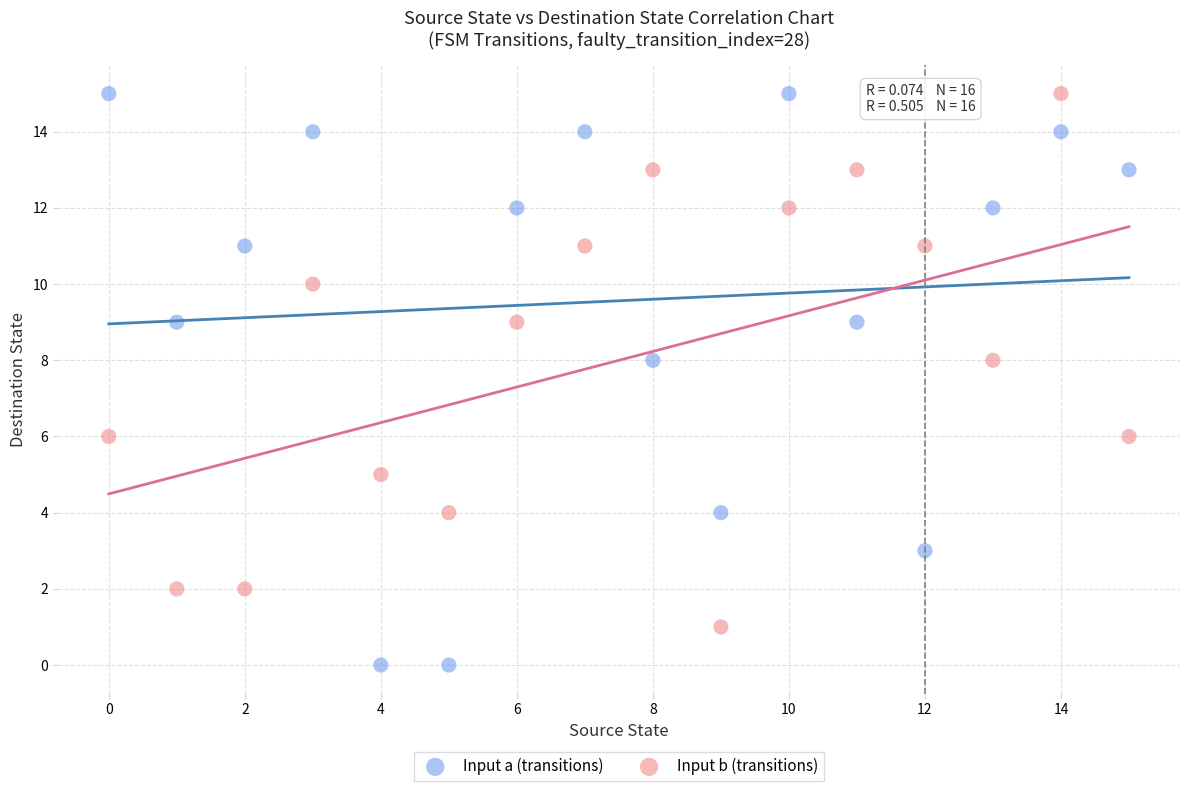

Which series contains the lowest Y value?

Input a (transitions)